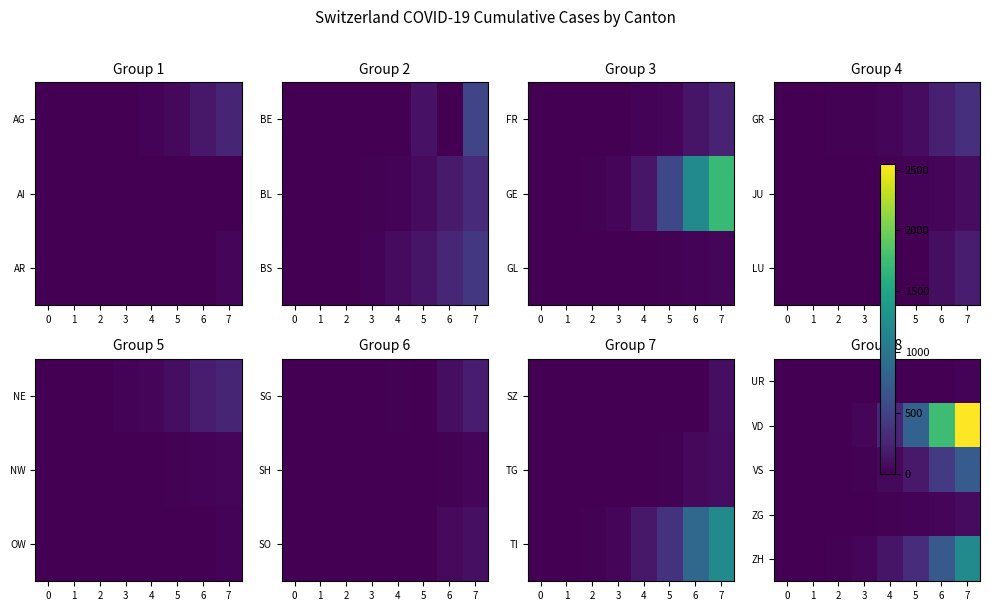

How many categories are shown in the chart?

8